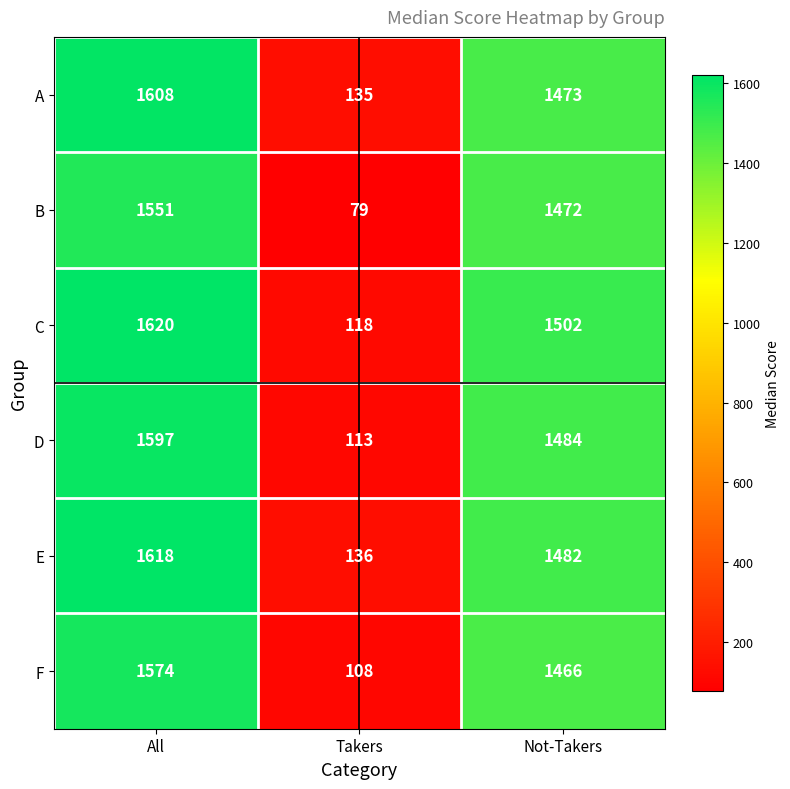

At which category is the sum across all series the highest?

All